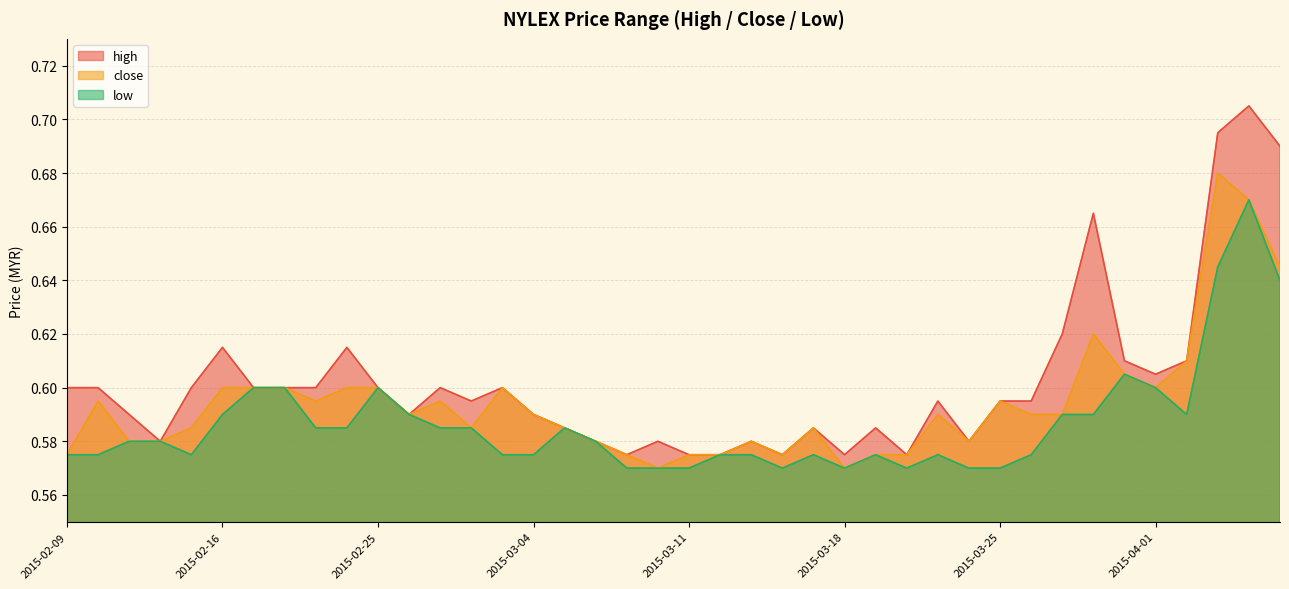

What is the maximum value for close?

0.7